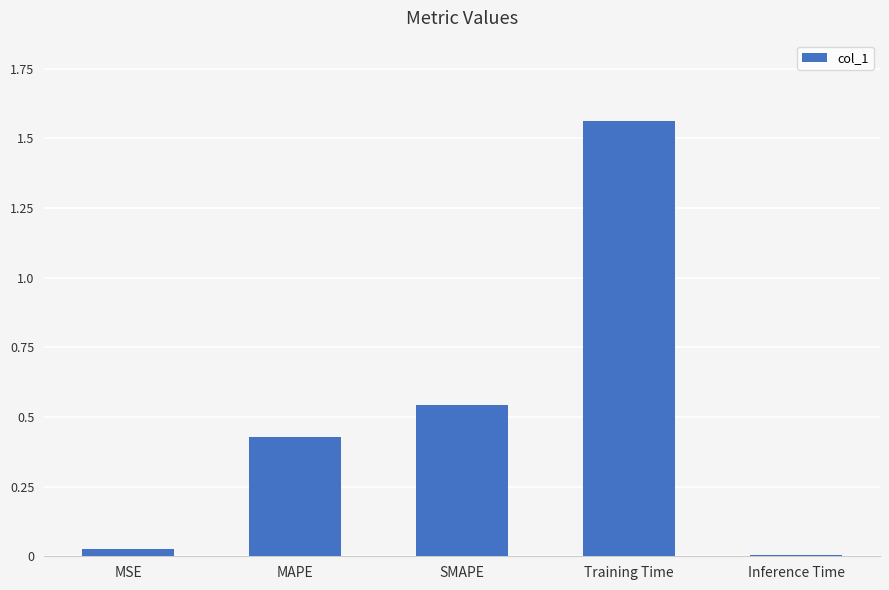

The value at MSE is 0.0. True or false?

True